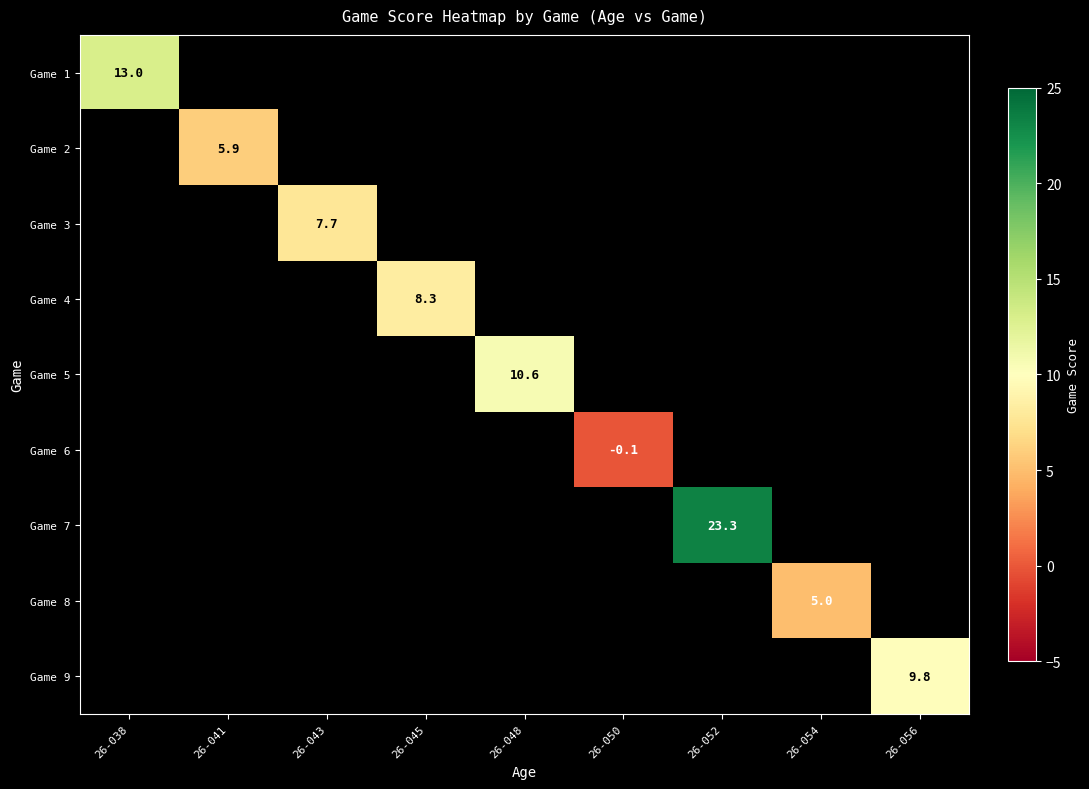

The value of Game 5 at 26-048 is 15.2. True or false?

False